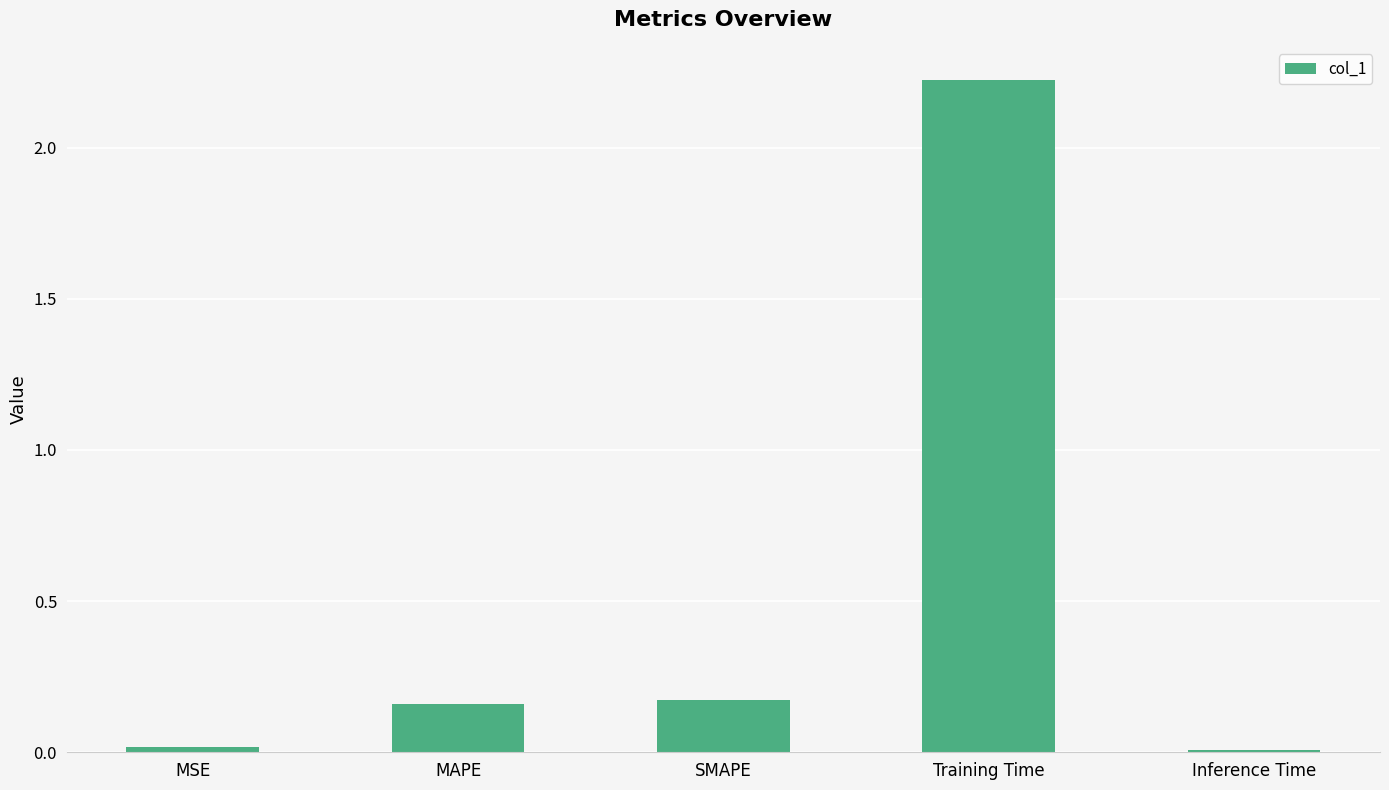

What is the sum of all values?

2.6